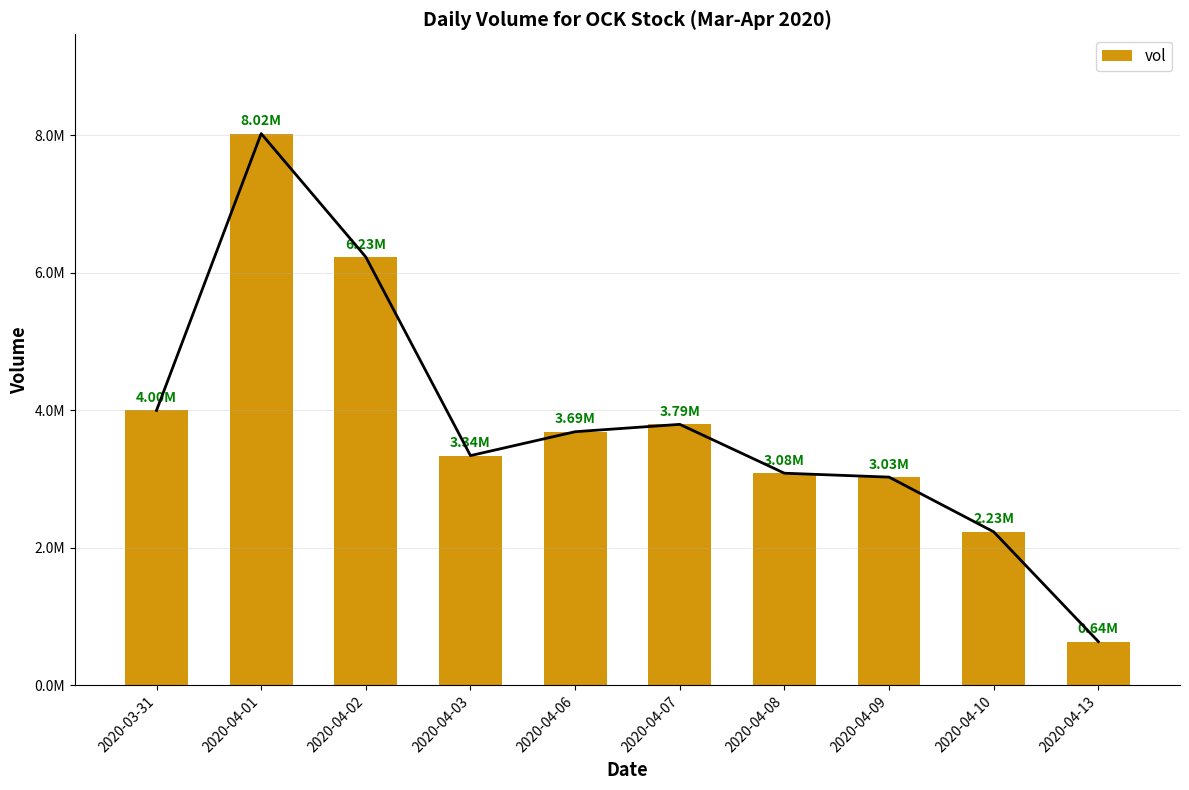

Which label corresponds to the largest value in the chart?

2020-04-01